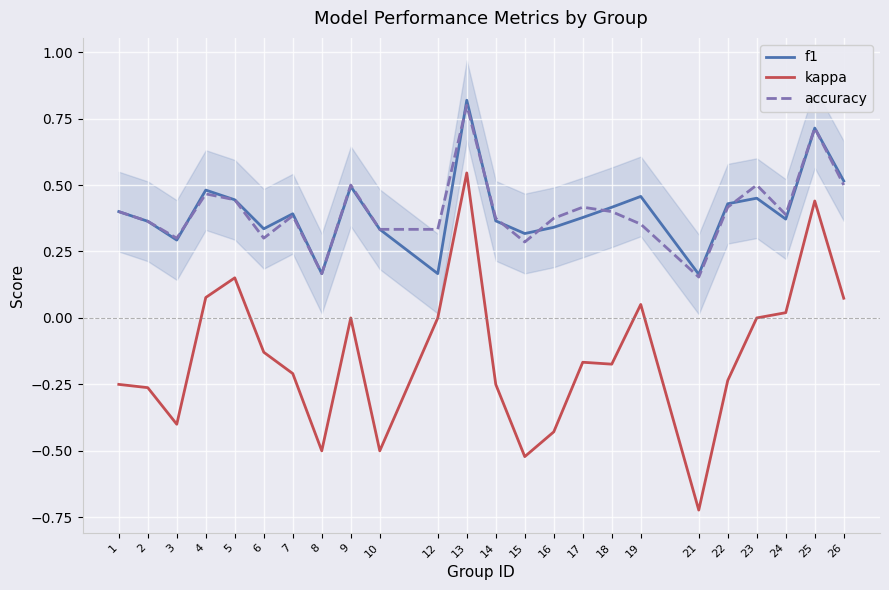

At which category does the chart reach its minimum across all series?

21